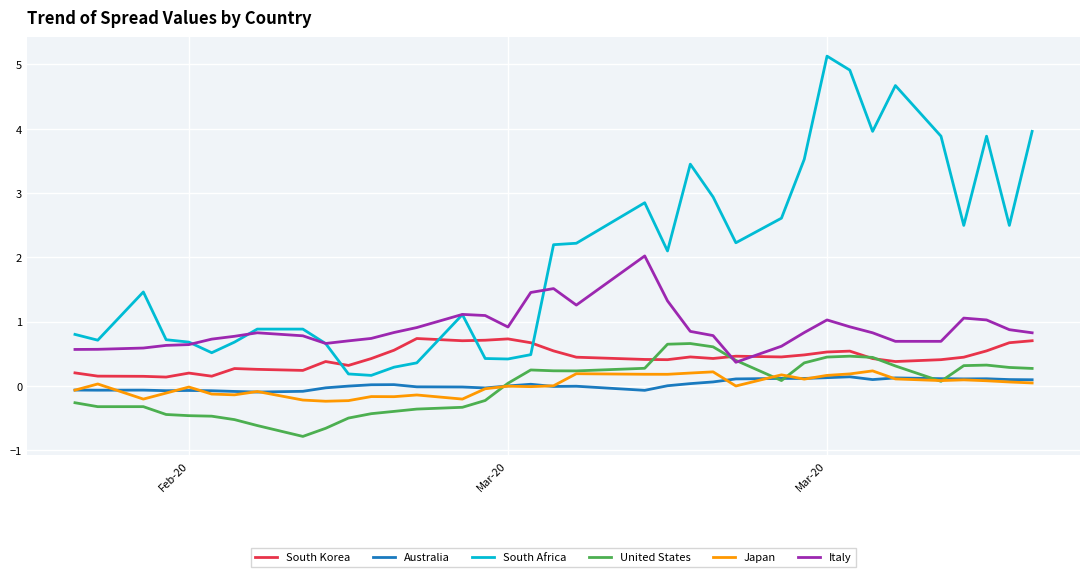

What is the highest value of the South Africa series?

5.1